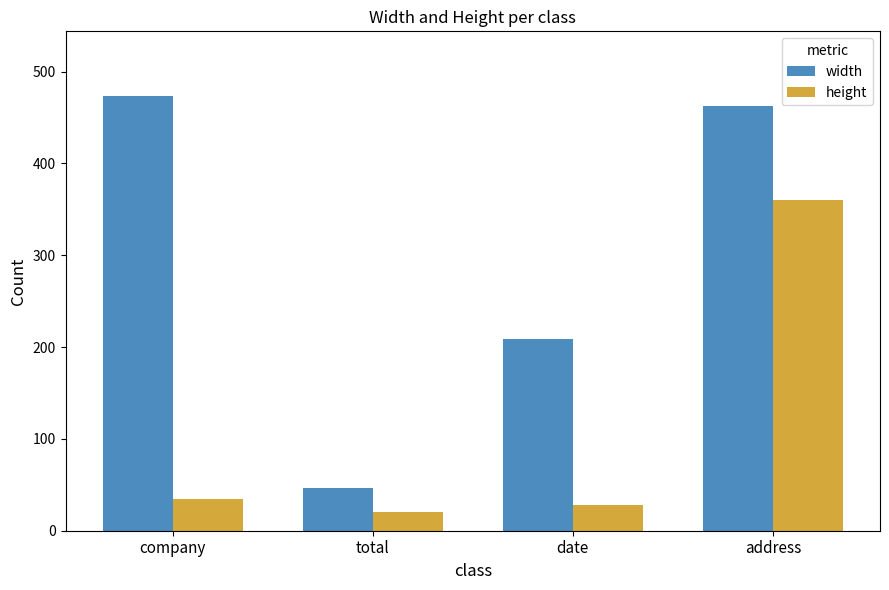

What value does the height series have at address, to the nearest 5?

360